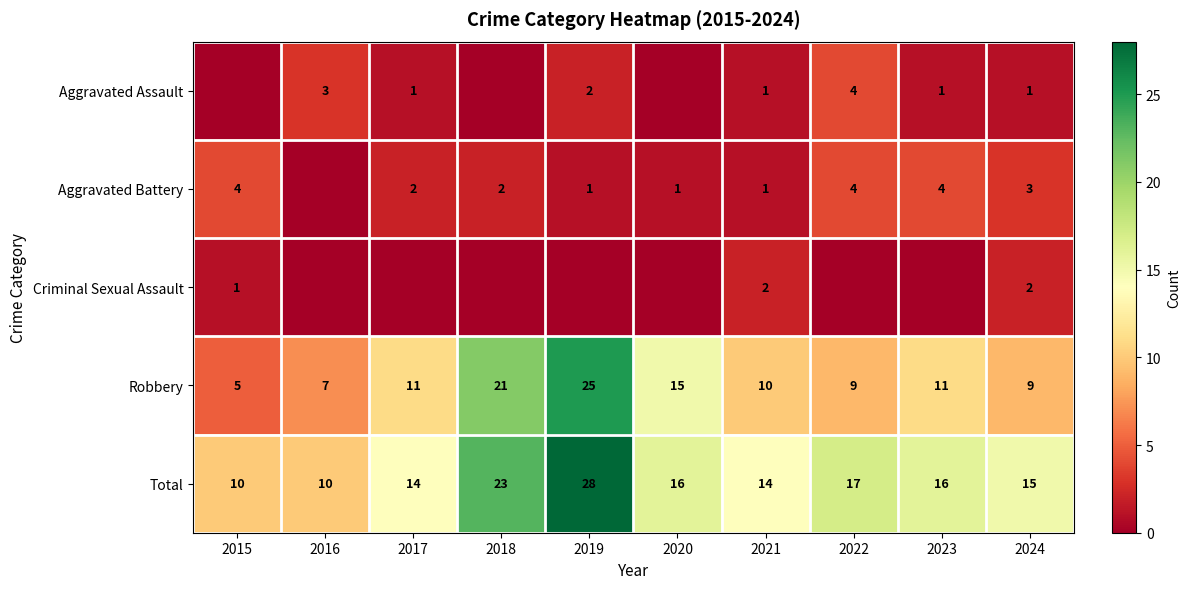

What value does the Total series have at 2017, to the nearest 5?

15